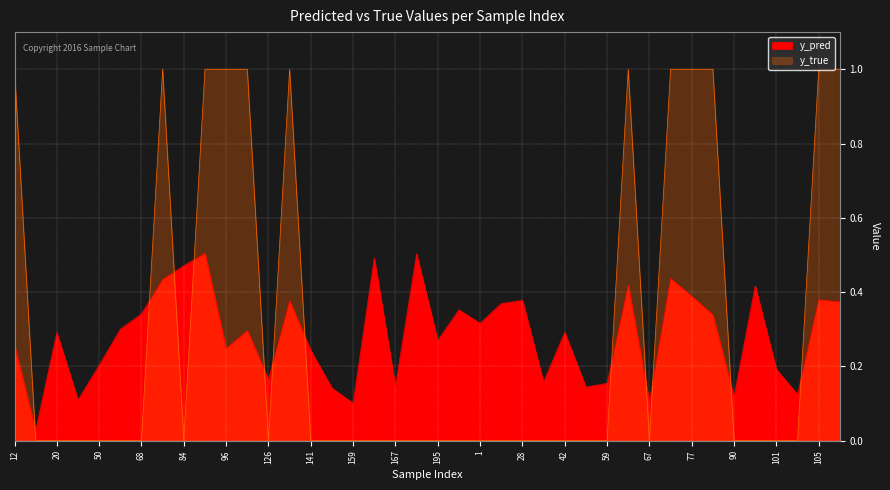

Which series ends up on top after the final intersection of y_true and y_pred?

y_true